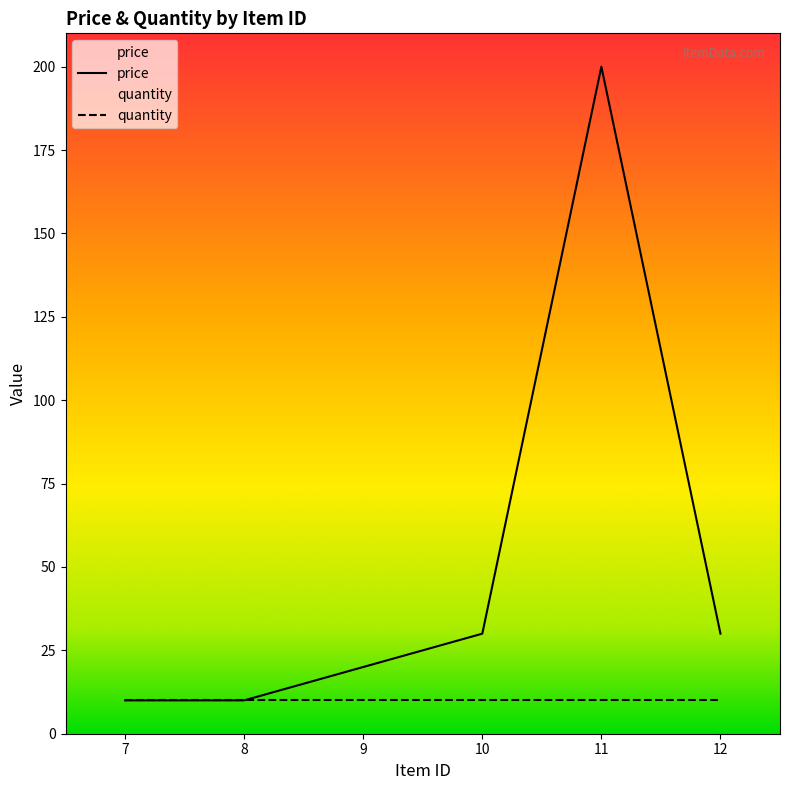

At which category does the chart reach its minimum across all series?

7